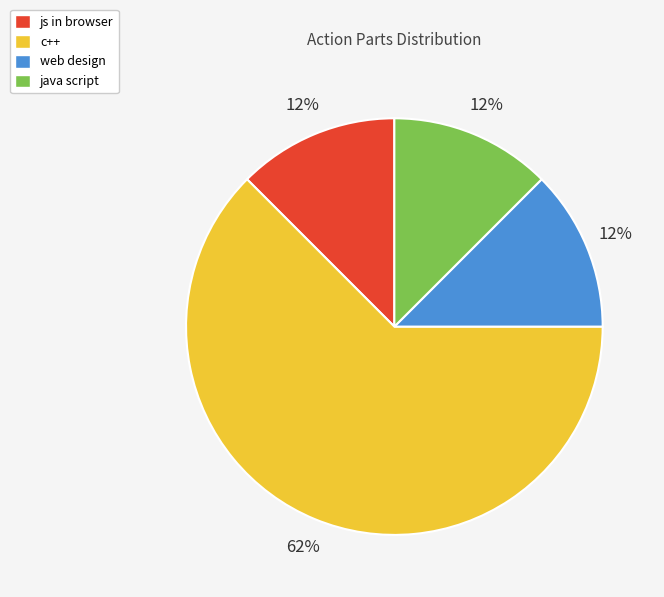

Approximately how many times larger is the value at java script compared to web design?

1.0